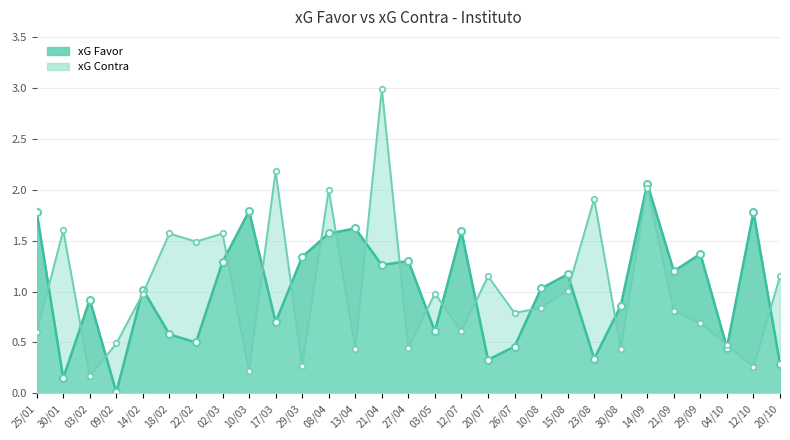

Does the chart have visible grid lines?

Yes